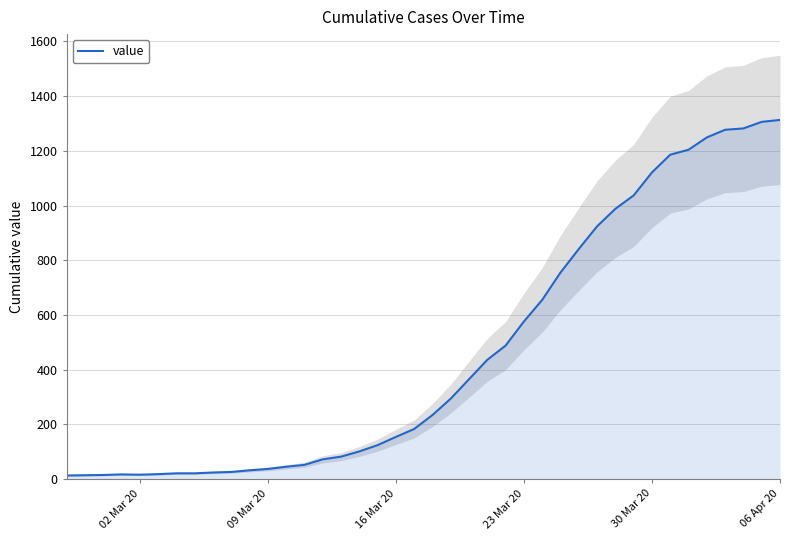

The value of value at 23 Mar 20 is 576. True or false?

True